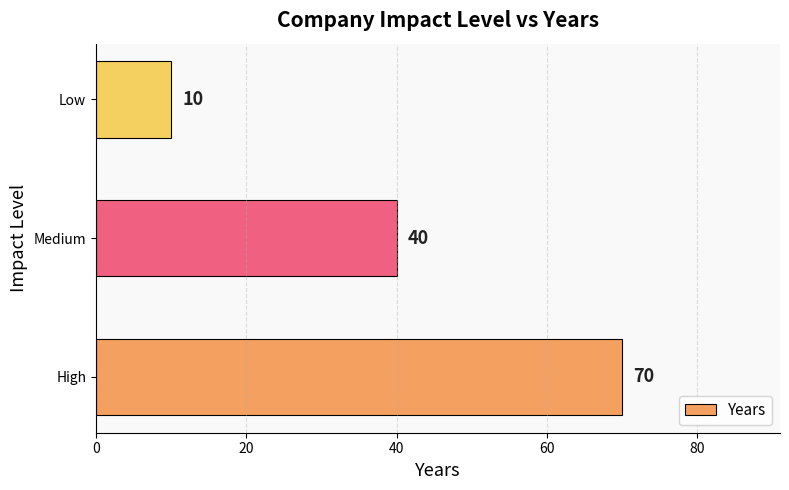

Reading top to bottom, list all the values displayed in this chart.

Low=10	Medium=40	High=70